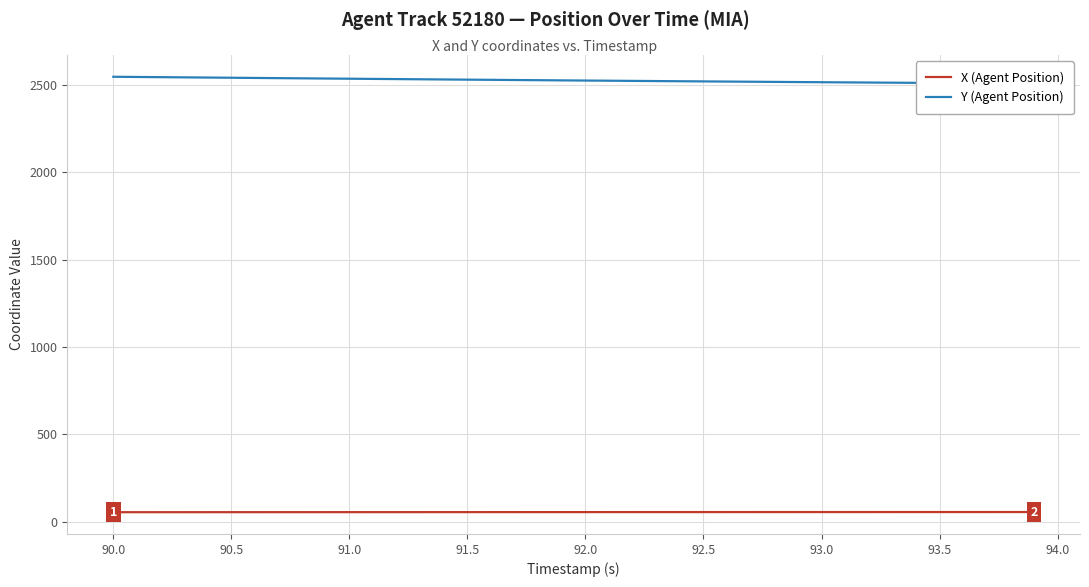

What is the highest value of the X (Agent Position) series?

56.3